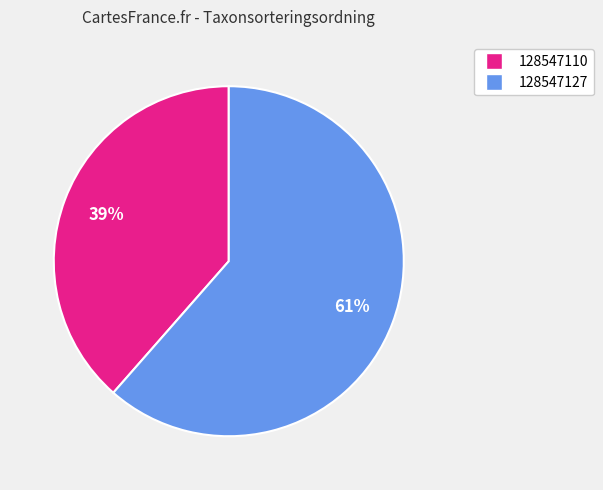

Which category has the smallest portion of the pie?

128547110